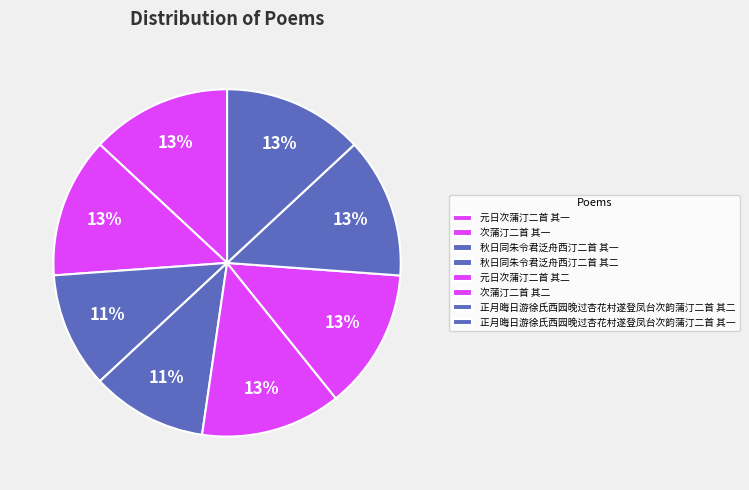

Is 正月晦日游徐氏西园晚过杏花村遂登凤台次韵蒲汀二首 其一 the majority of the pie?

No